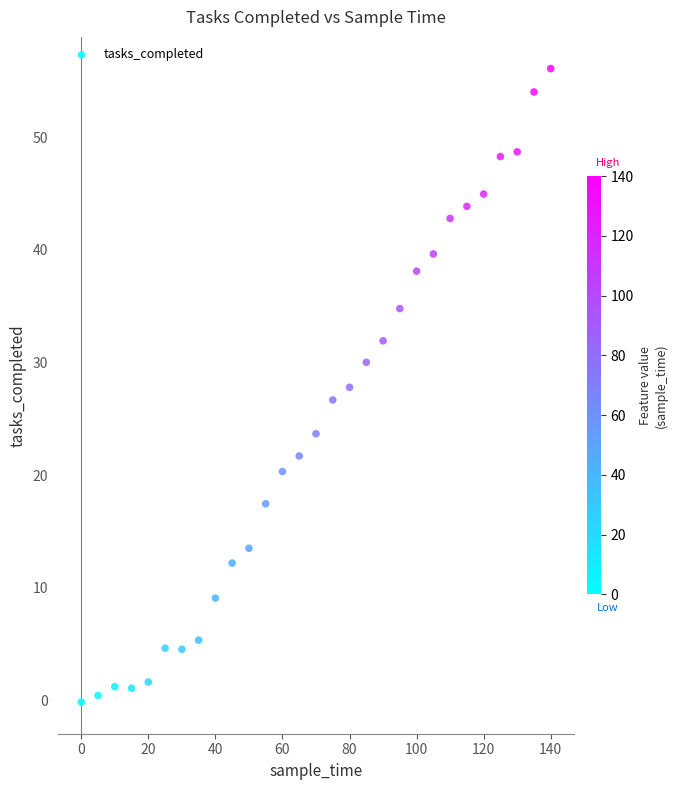

What is the range of X values (max minus min)?

140.0